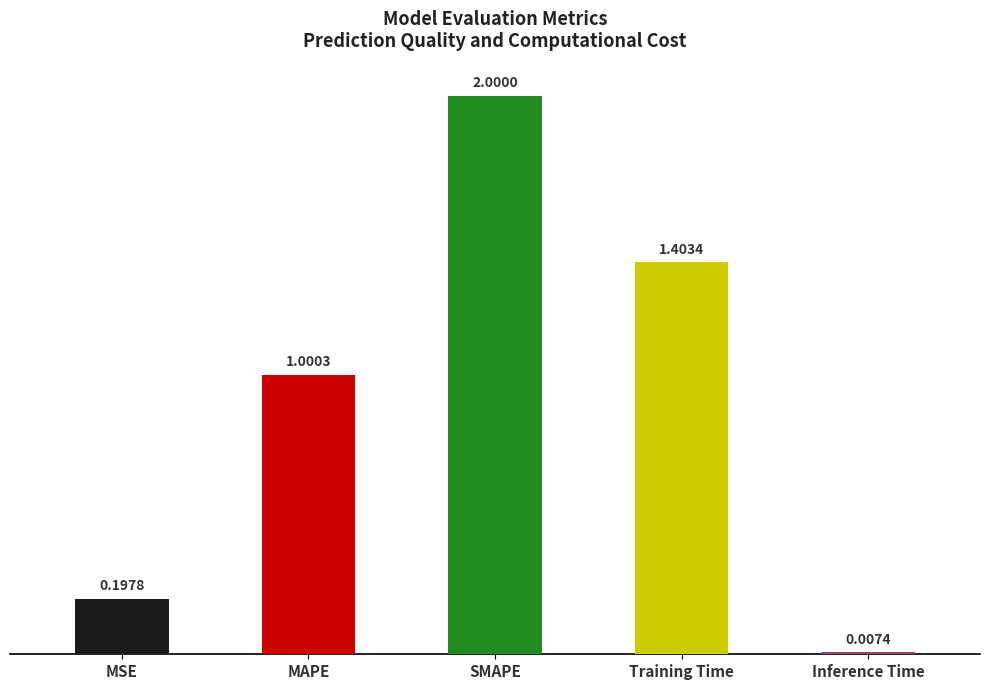

Which category has the lowest value across all series?

Inference Time